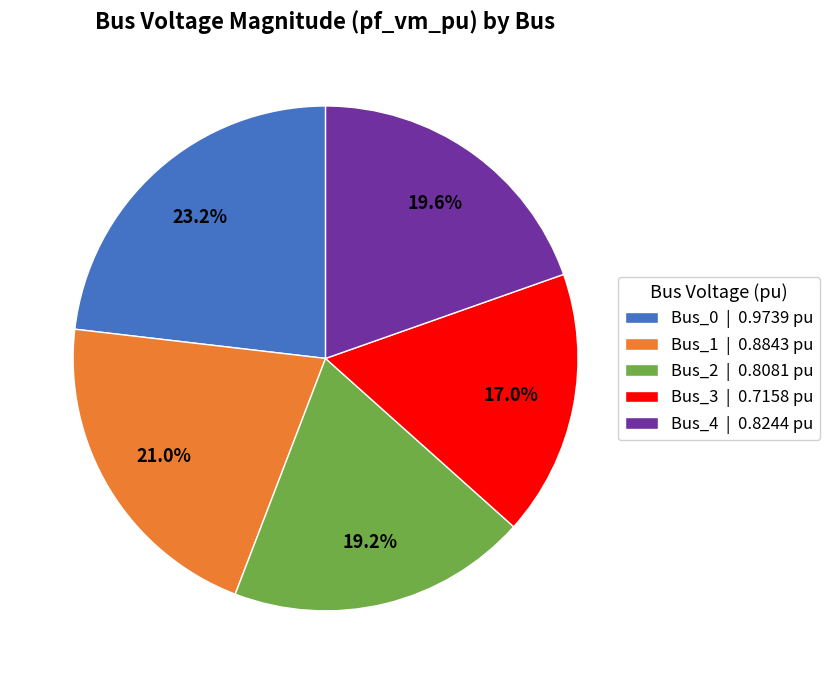

Count the number of slices in the pie.

5